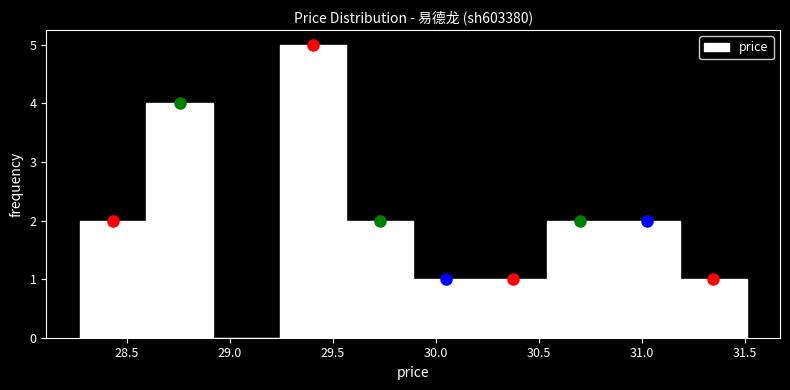

Reading left to right, list every bar in this chart as the range it spans on the x-axis followed by its height. Neither the bar edges nor the heights are printed on the chart, so give them approximately, as read against the axes.

28.25 to 28.60: 2
28.60 to 28.90: 4
28.90 to 29.25: 0
29.25 to 29.55: 5
29.55 to 29.90: 2
29.90 to 30.20: 1
30.20 to 30.55: 1
30.55 to 30.85: 2
30.85 to 31.20: 2
31.20 to 31.50: 1